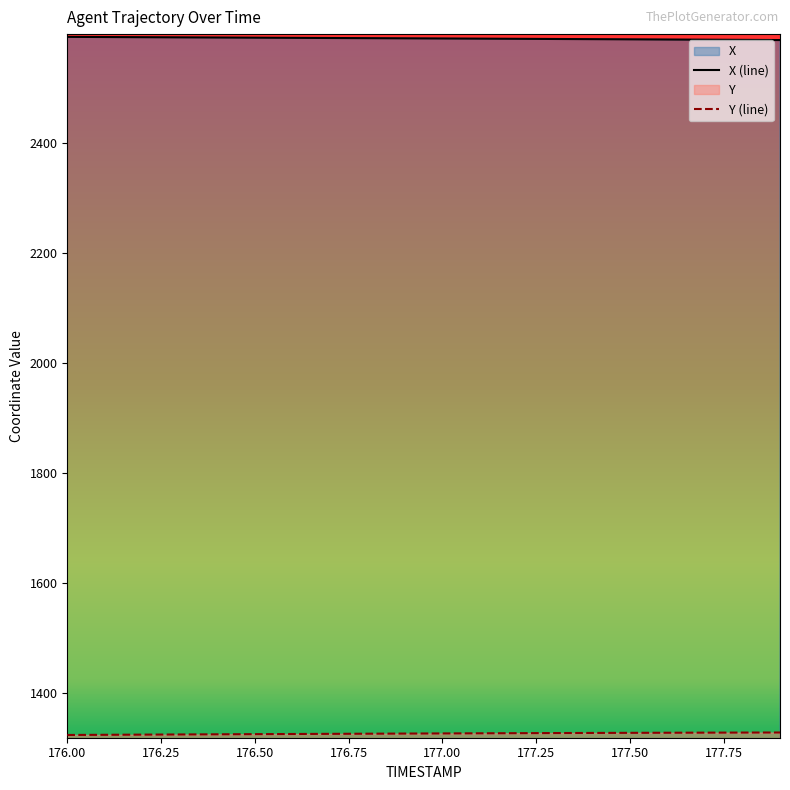

The X series shows 2588.8 at 177.2. True or false?

True